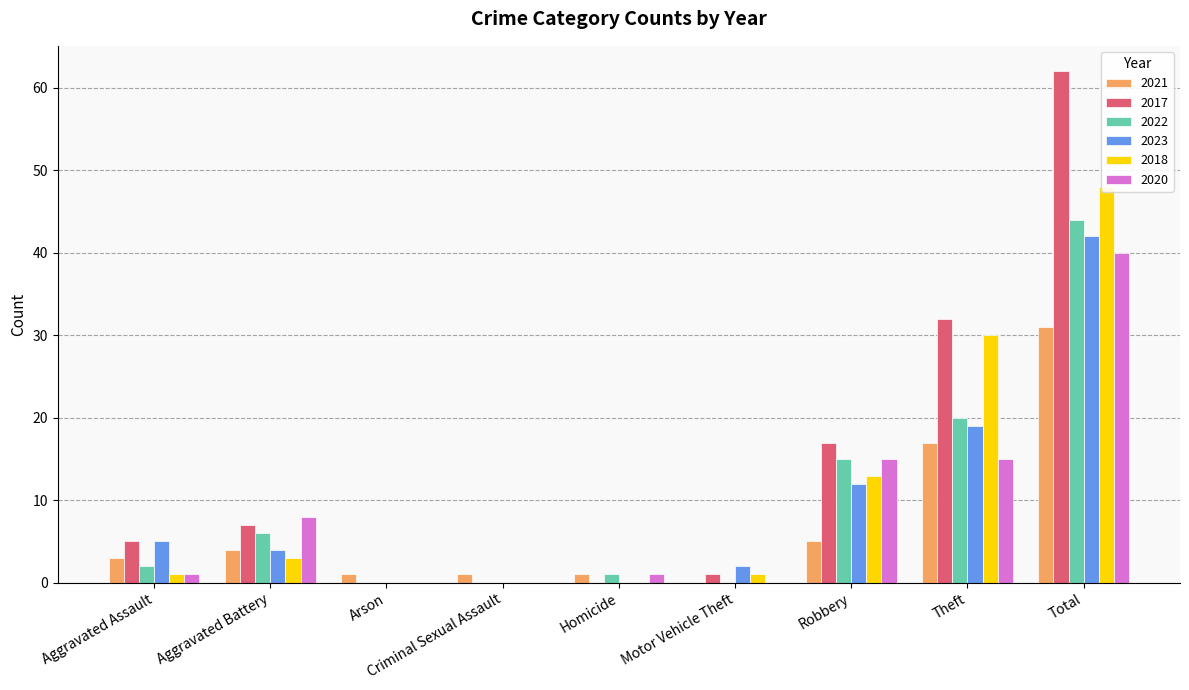

What is the total value across all series at Arson?

1